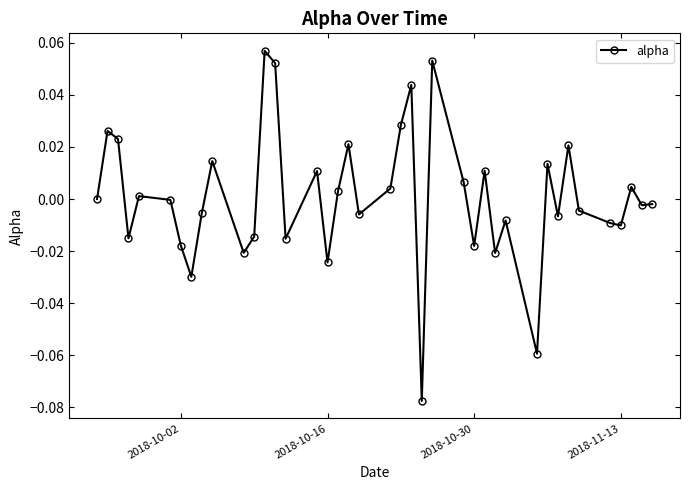

True or false: the data has more than 1 interior local peaks.

True